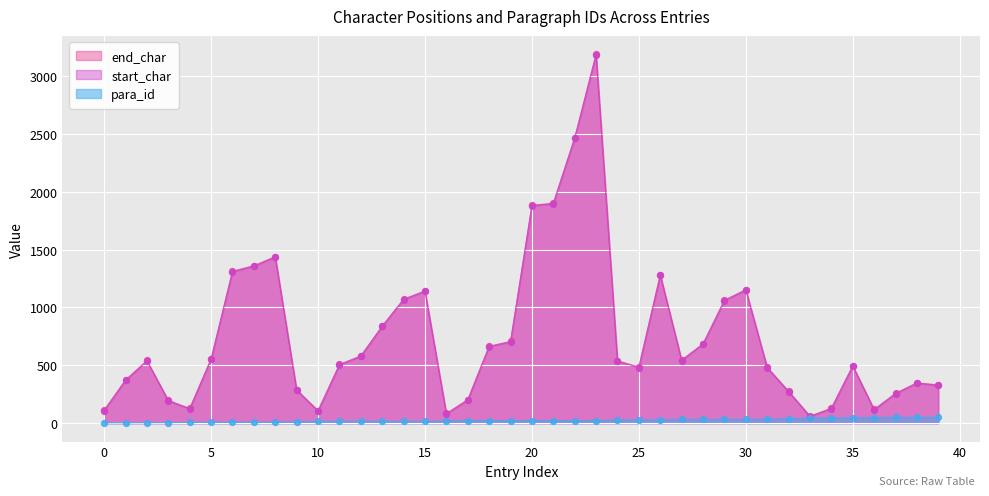

What are all the series names shown in the legend?

end_char, start_char, para_id